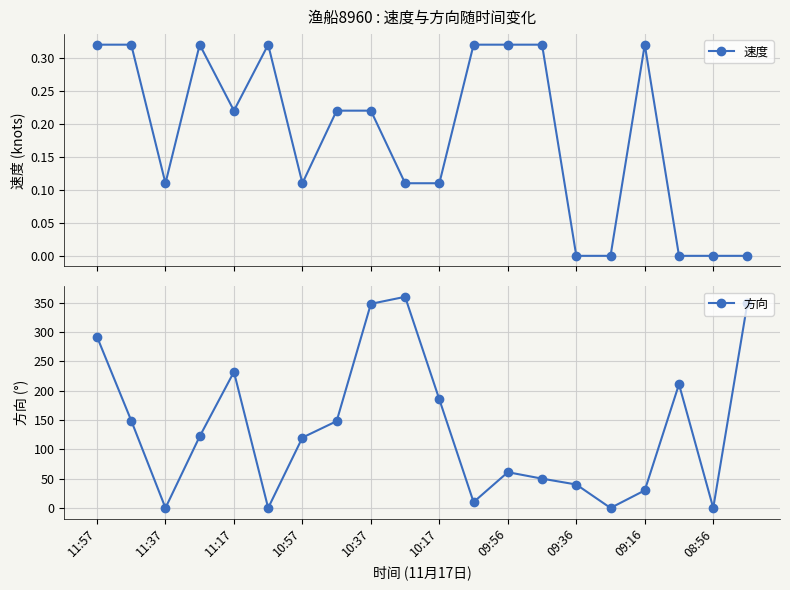

True or false: 速度 has more than 2 interior local peaks.

True